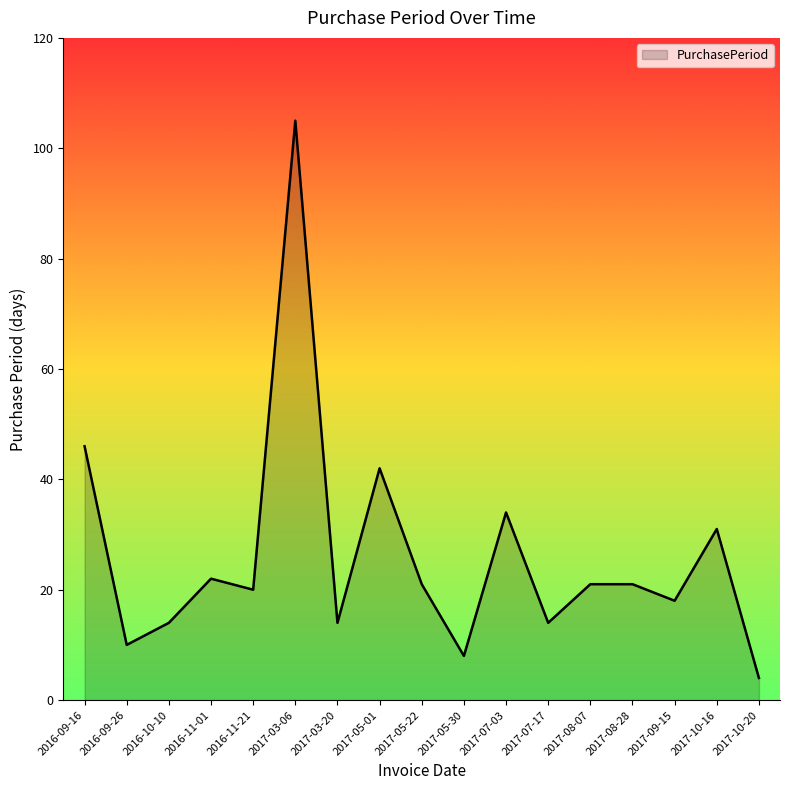

True or false: the data has more than 0 interior local peaks.

True